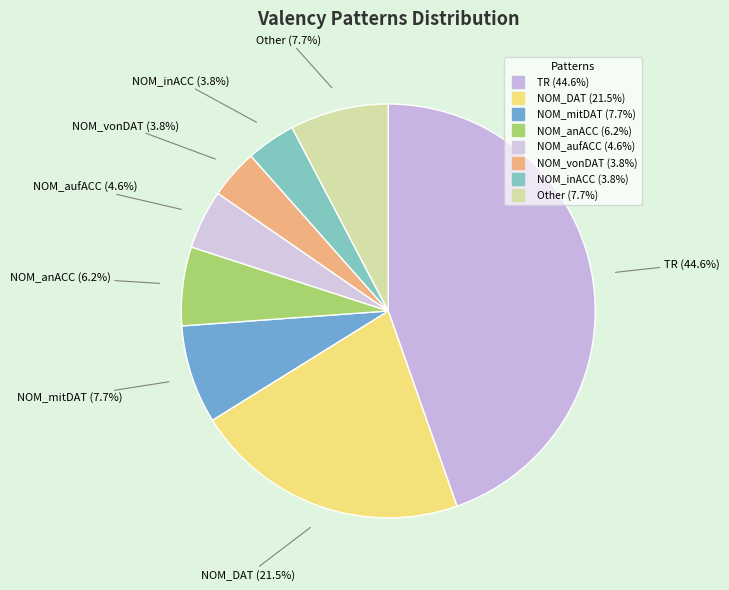

How many segments does this pie chart have?

8